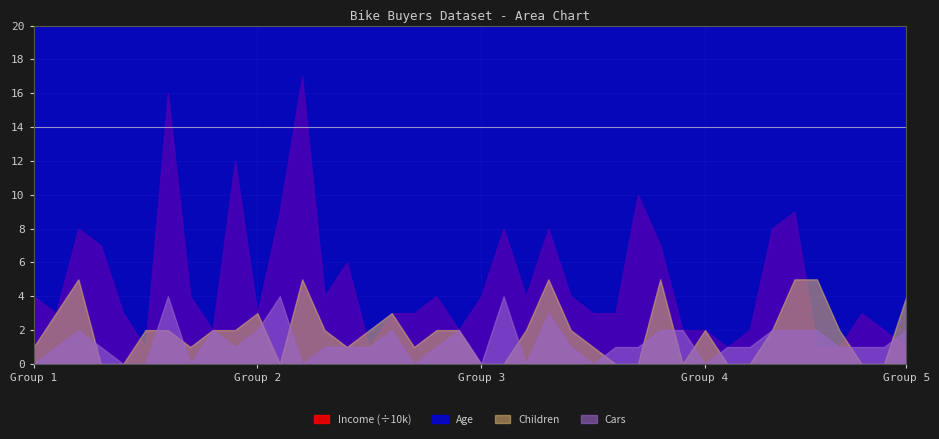

How many Cars values are between 1 and 2?

26